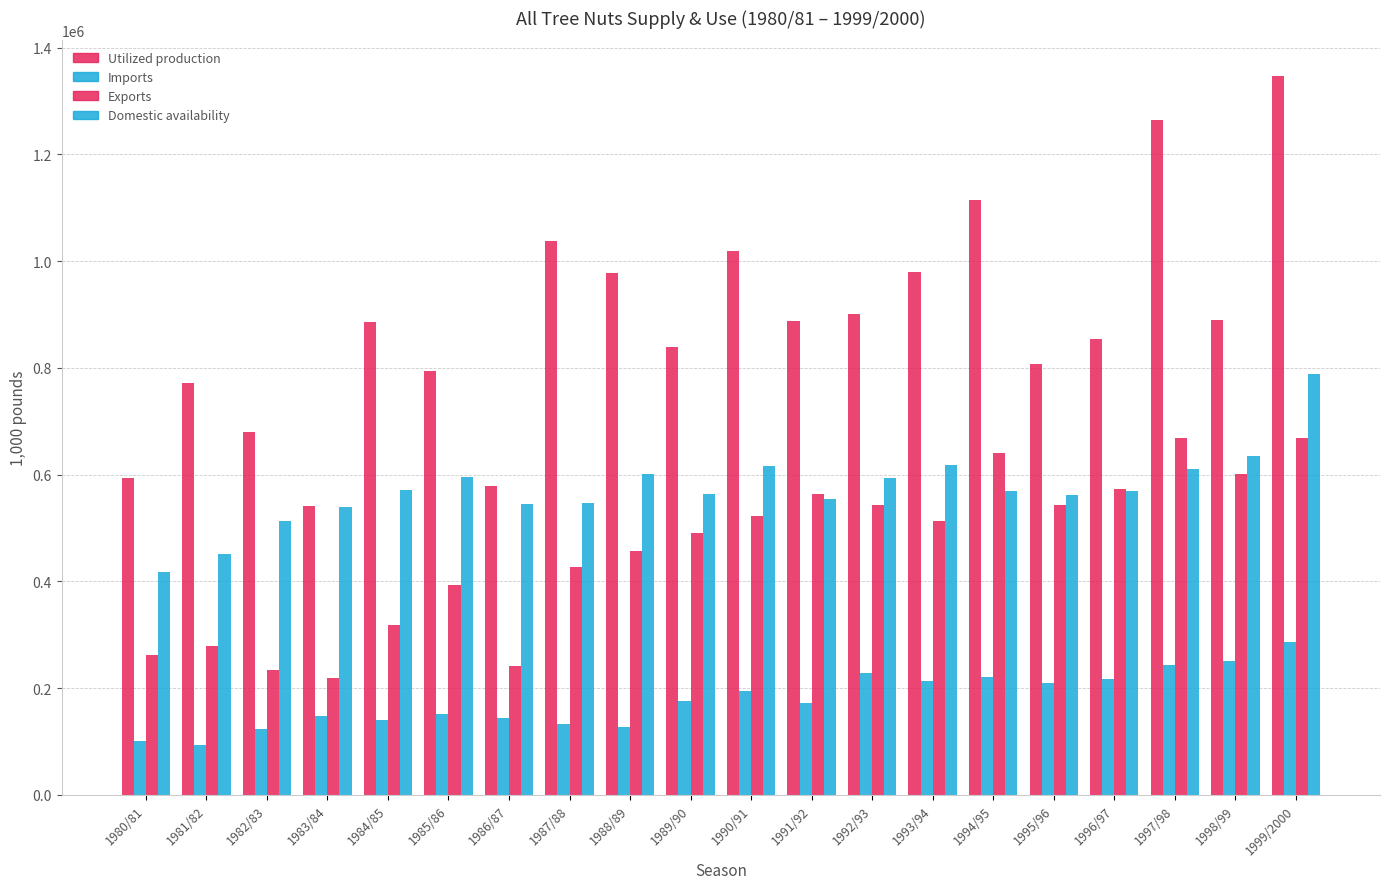

How many distinct data groups are displayed?

4